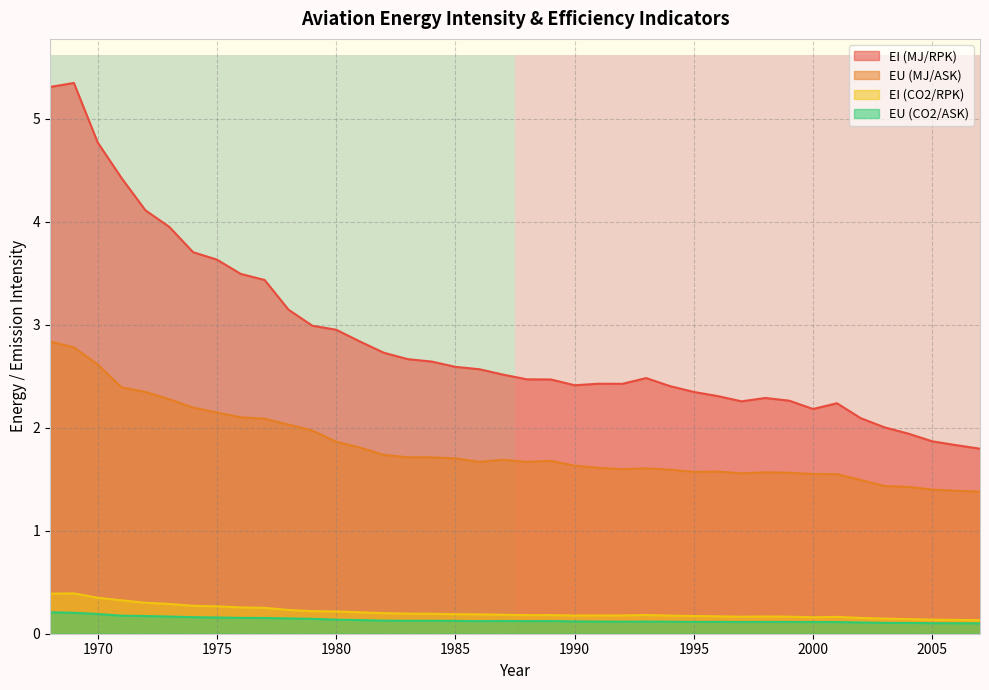

True or false: EI (CO2/RPK) and EU (MJ/ASK) cross at least once.

False